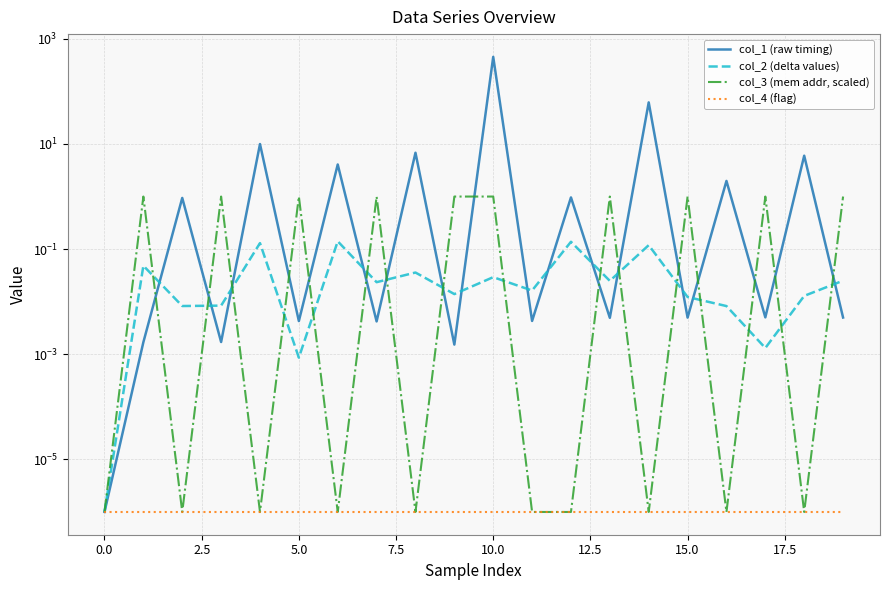

What is the average value of the col_3 (mem addr, scaled) series?

0.5